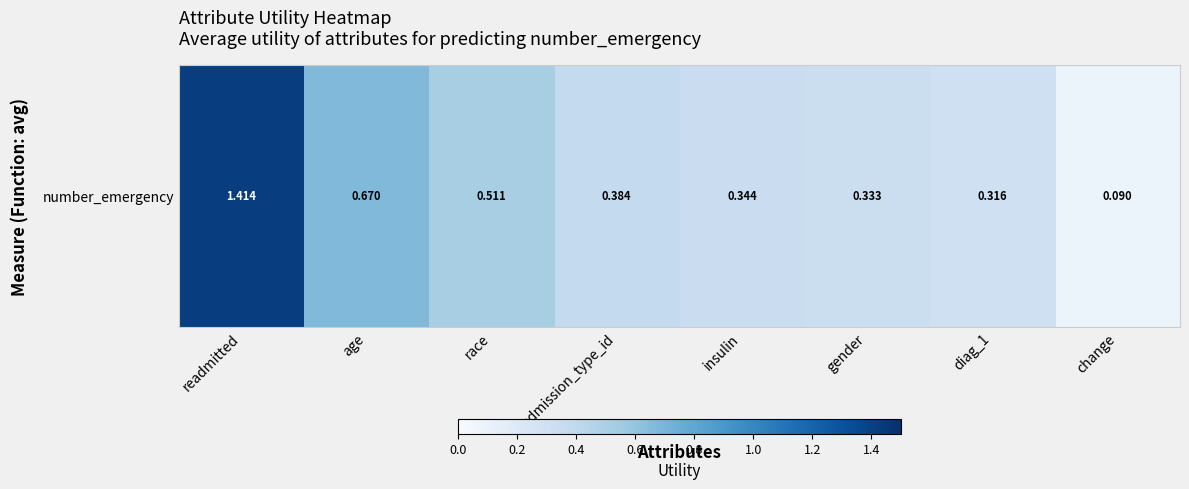

Rank the categories by value from lowest to highest.

change, diag_1, gender, insulin, admission_type_id, race, age, readmitted